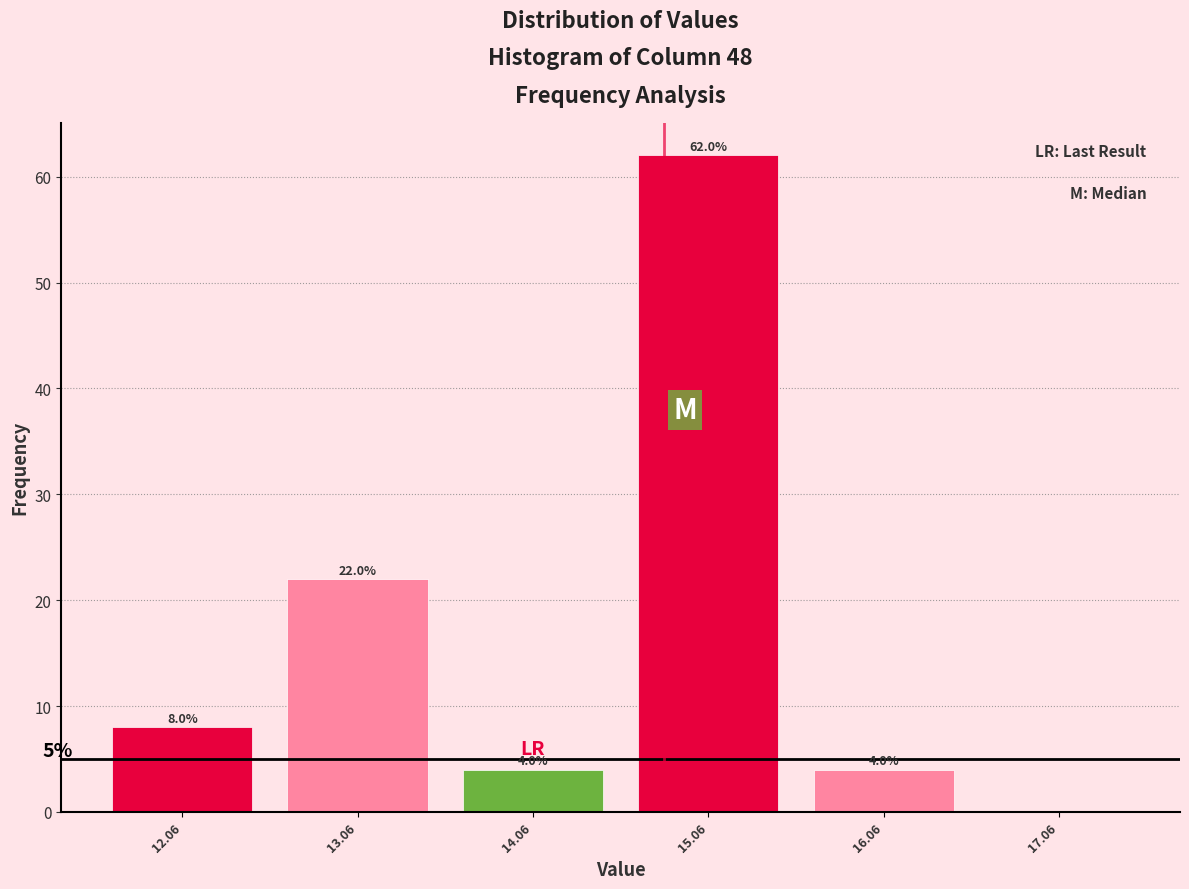

Which range on the x-axis has the tallest bar?

14.6 to 15.6